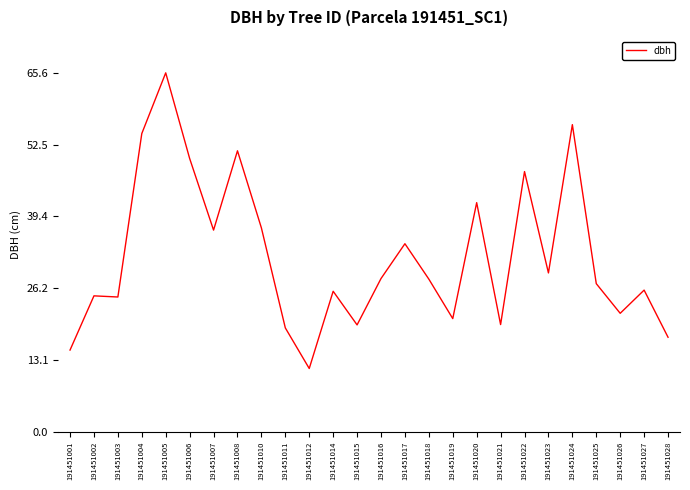

What is the ratio of the value at 191451024 to the value at 191451021?

2.9